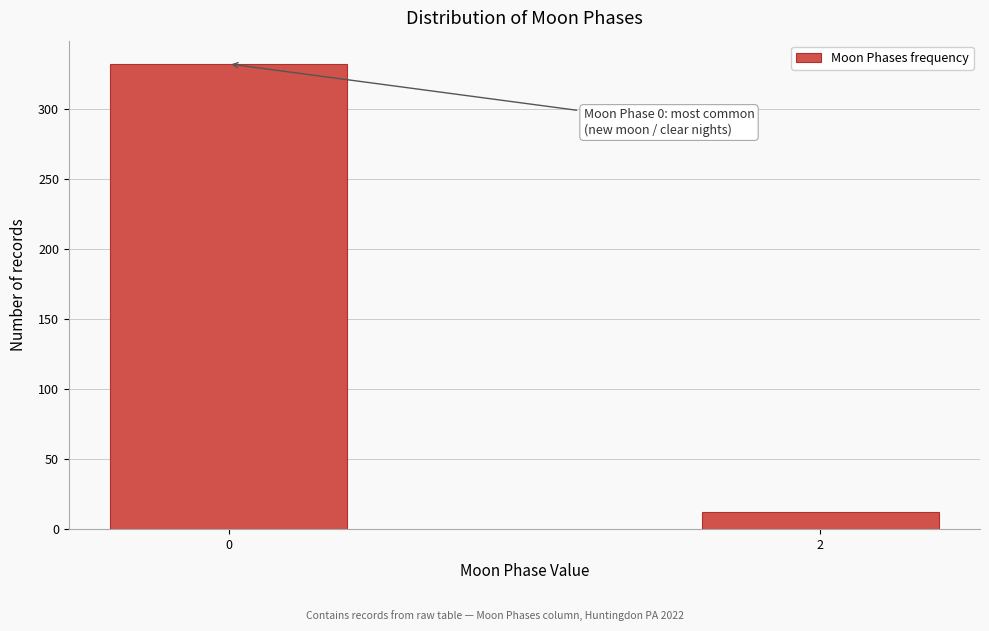

Reading left to right, list all the values displayed in this chart.

332	12